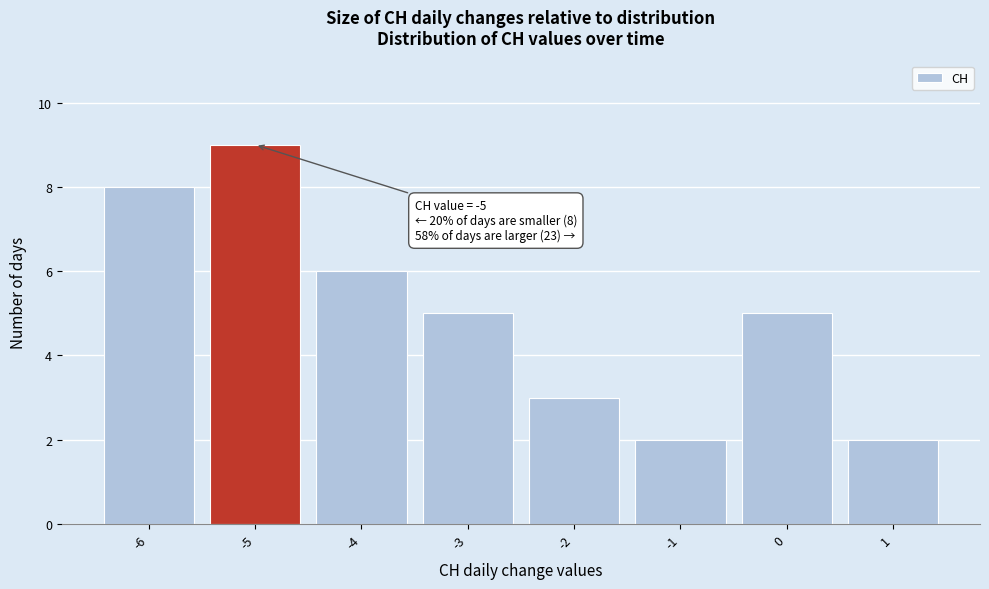

Reading left to right, list all the values displayed in this chart.

-6=8	-5=9	-4=6	-3=5	-2=3	-1=2	0=5	1=2